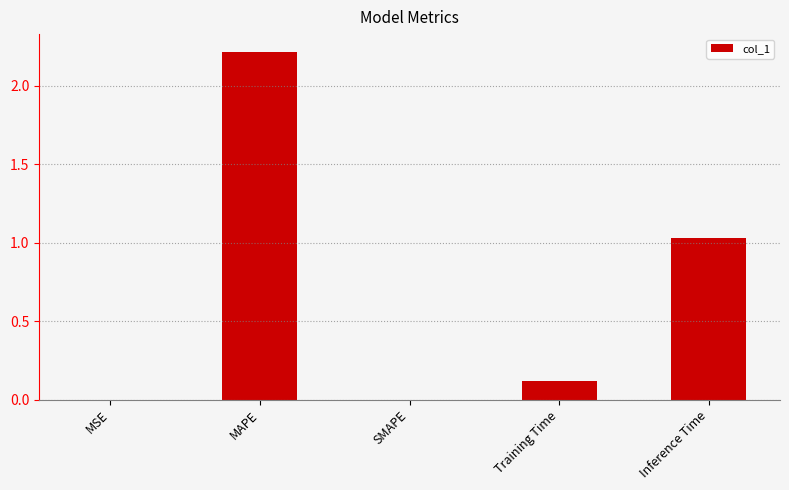

What is the maximum value shown in the chart?

2.2